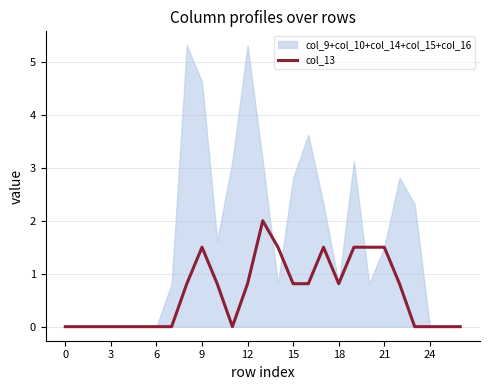

Which series has the largest range (max minus min)?

col_9+col_10+col_14+col_15+col_16